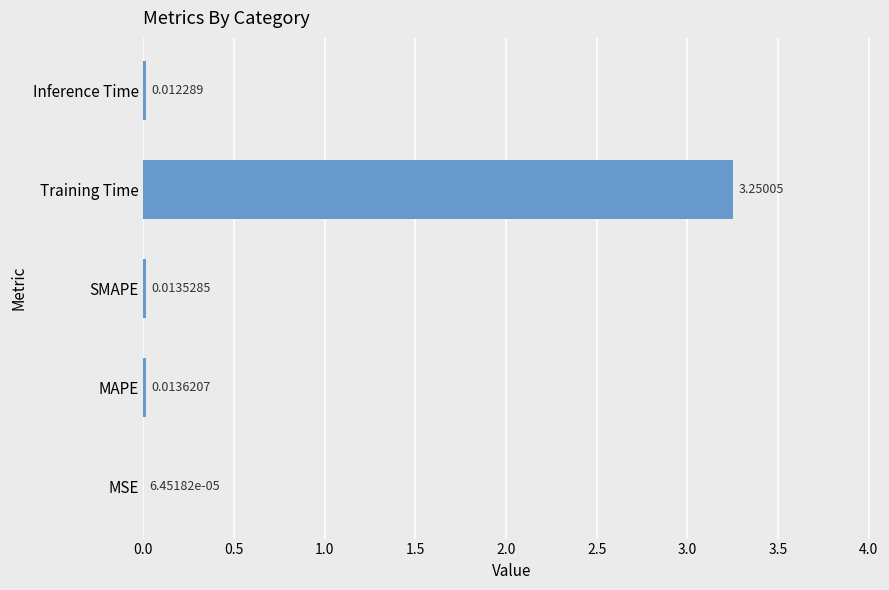

Between MAPE and Training Time, which is larger?

Training Time